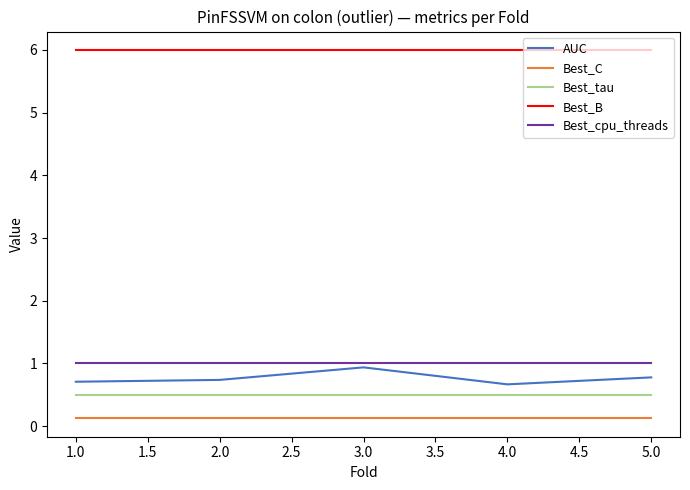

True or false: Best_C and Best_tau cross at least once.

False